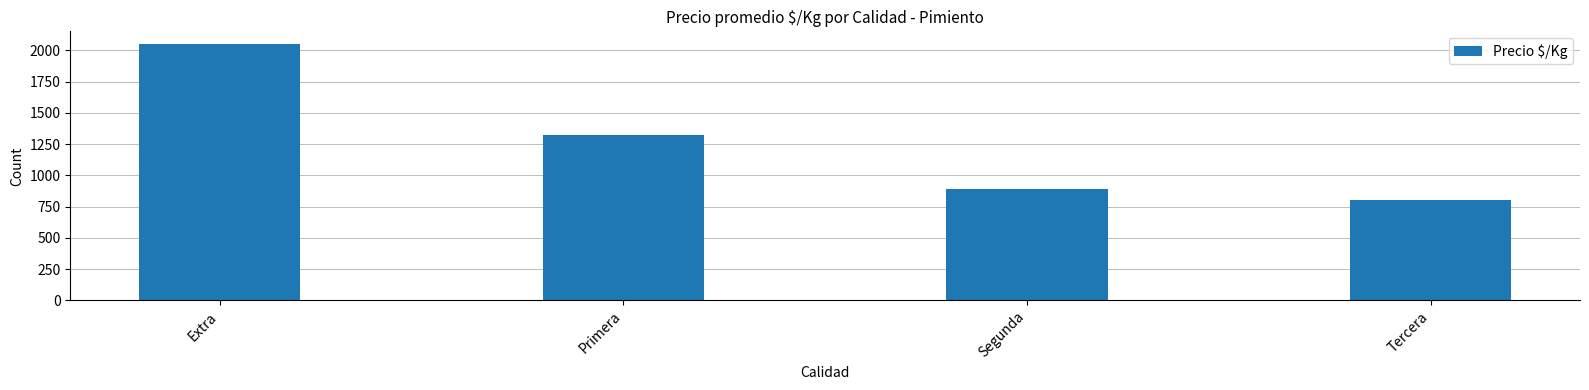

What is the maximum value shown in the chart?

2050